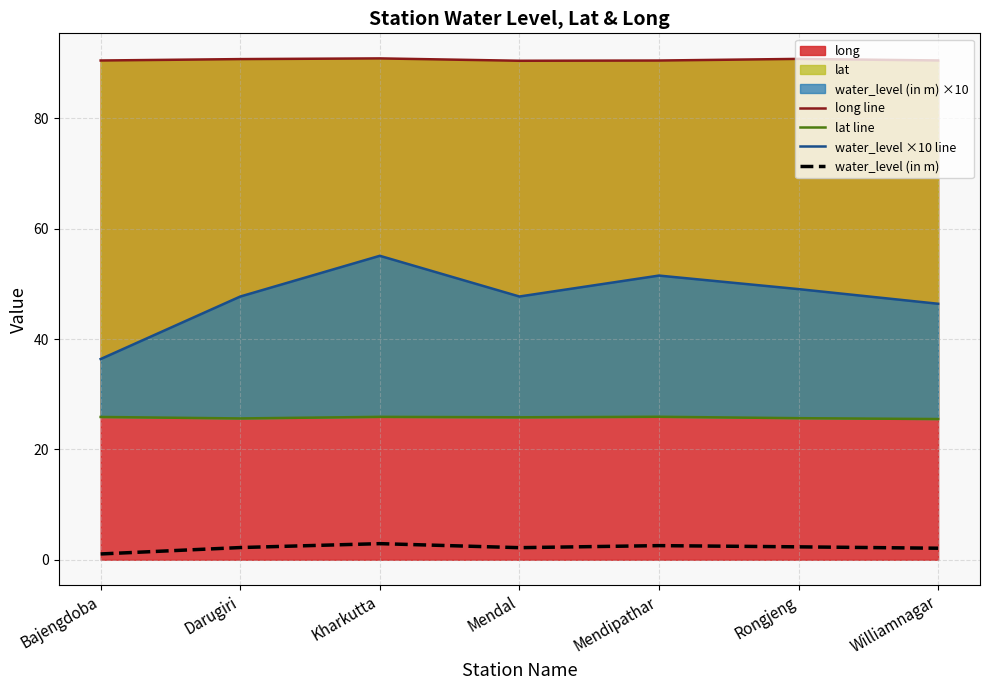

Reading left to right, list all the values displayed in this chart.

long line: Bajengdoba=90.5	Darugiri=90.8	Kharkutta=90.9	Mendal=90.5	Mendipathar=90.5	Rongjeng=90.8	Williamnagar=90.5
lat line: Bajengdoba=25.9	Darugiri=25.6	Kharkutta=25.9	Mendal=25.8	Mendipathar=25.9	Rongjeng=25.7	Williamnagar=25.5
water_level ×10 line: Bajengdoba=36.4	Darugiri=47.7	Kharkutta=55.1	Mendal=47.7	Mendipathar=51.5	Rongjeng=49.1	Williamnagar=46.4
water_level (in m): Bajengdoba=1.1	Darugiri=2.2	Kharkutta=2.9	Mendal=2.2	Mendipathar=2.6	Rongjeng=2.3	Williamnagar=2.1